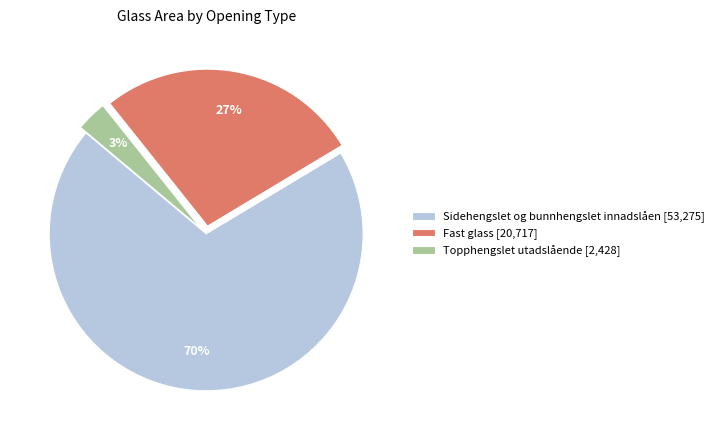

Is the sum of Sidehengslet og bunnhengslet innadslåen [53,275] and Fast glass [20,717] greater than half?

Yes